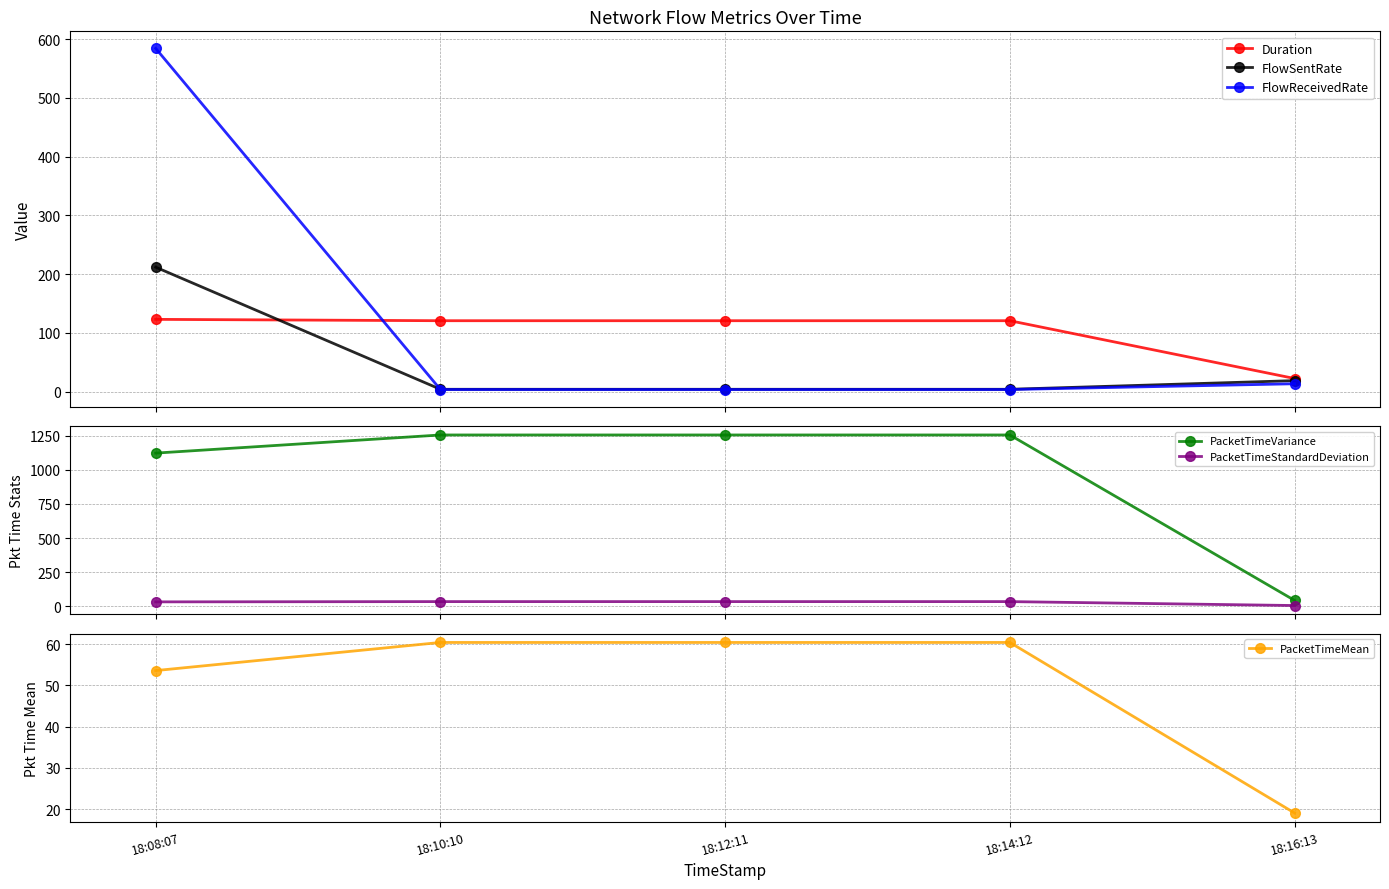

Where is the first local minimum for FlowReceivedRate?

18:12:11